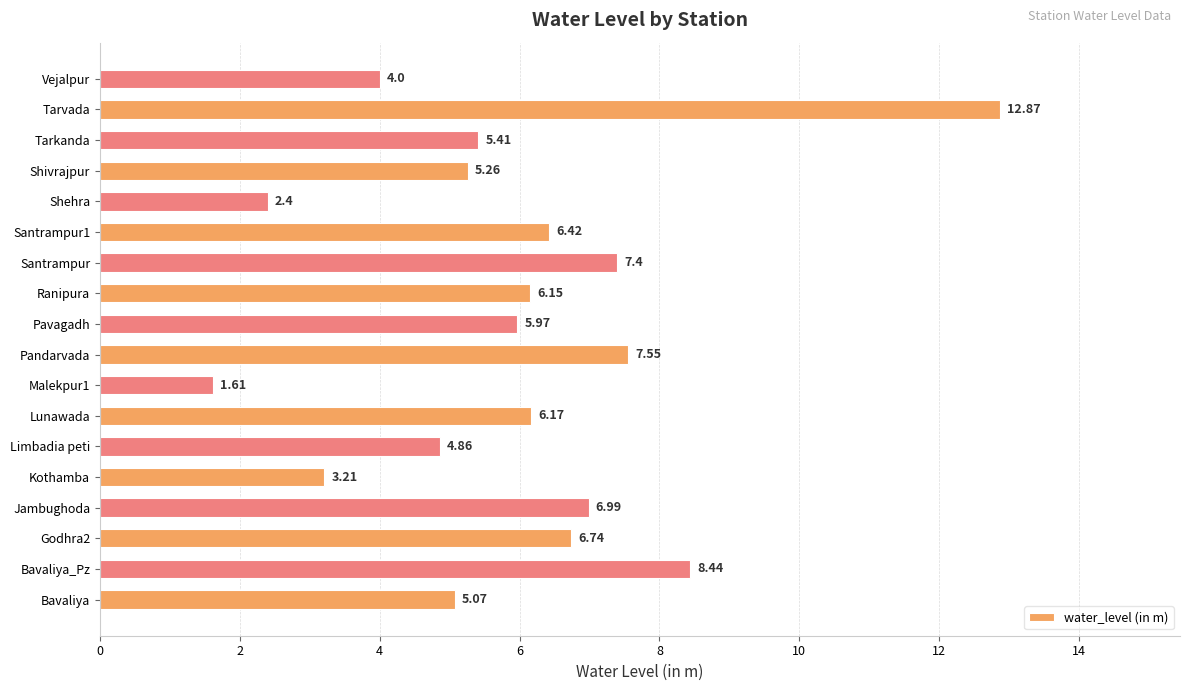

Rank the categories by value from highest to lowest.

Tarvada, Bavaliya_Pz, Pandarvada, Santrampur, Jambughoda, Godhra2, Santrampur1, Lunawada, Ranipura, Pavagadh, Tarkanda, Shivrajpur, Bavaliya, Limbadia peti, Vejalpur, Kothamba, Shehra, Malekpur1